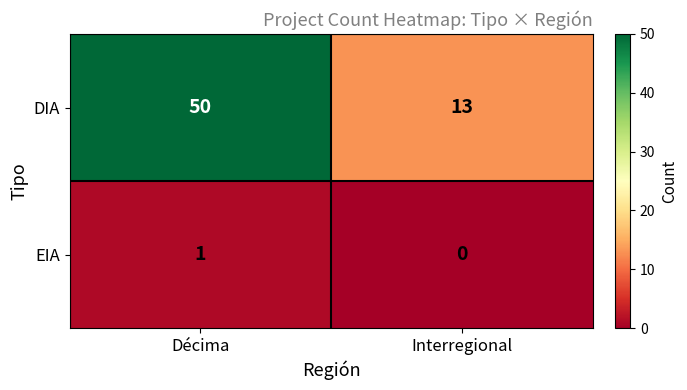

Which category has the highest value across all series?

Décima